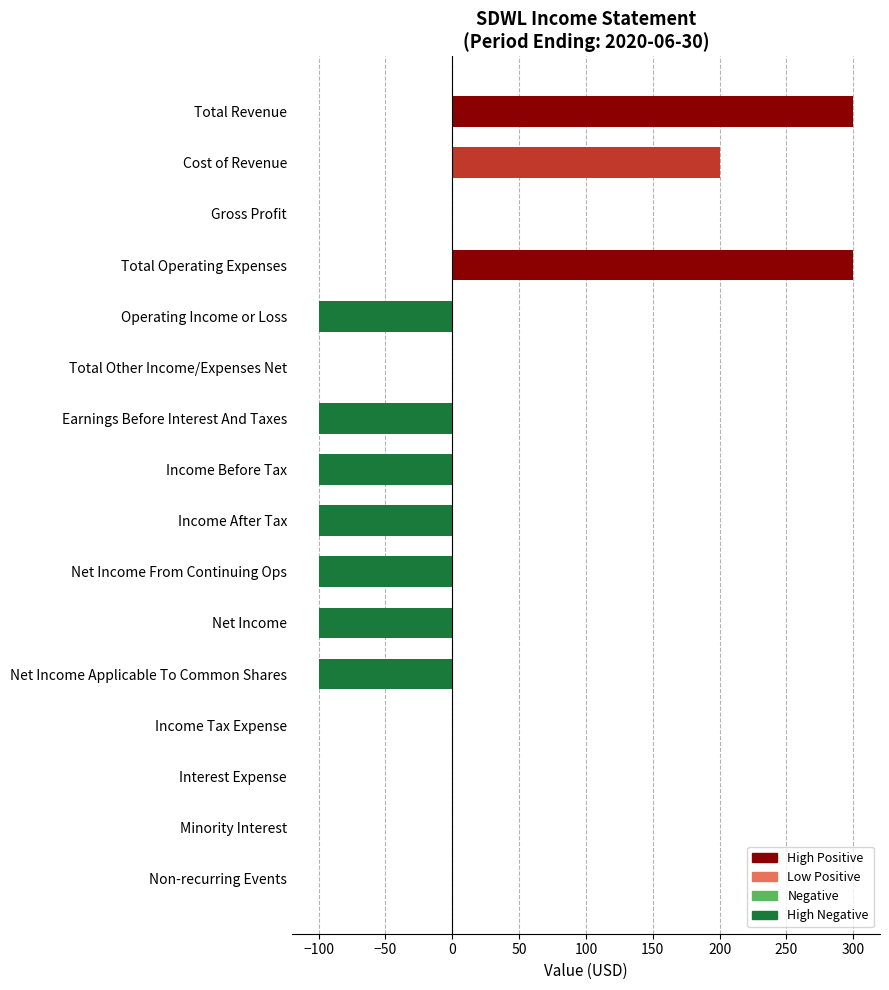

What is the change in value from Net Income Applicable To Common Shares to Income Tax Expense?

+100